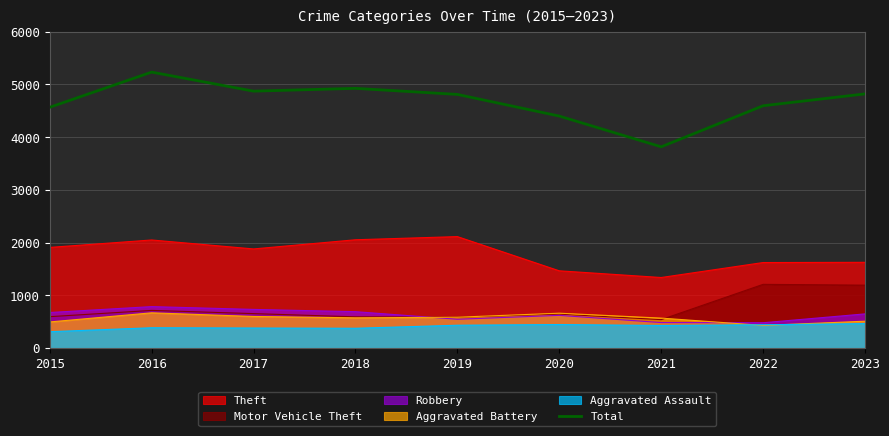

List the labels in order of value, smallest first.

2021, 2020, 2015, 2022, 2019, 2023, 2017, 2018, 2016